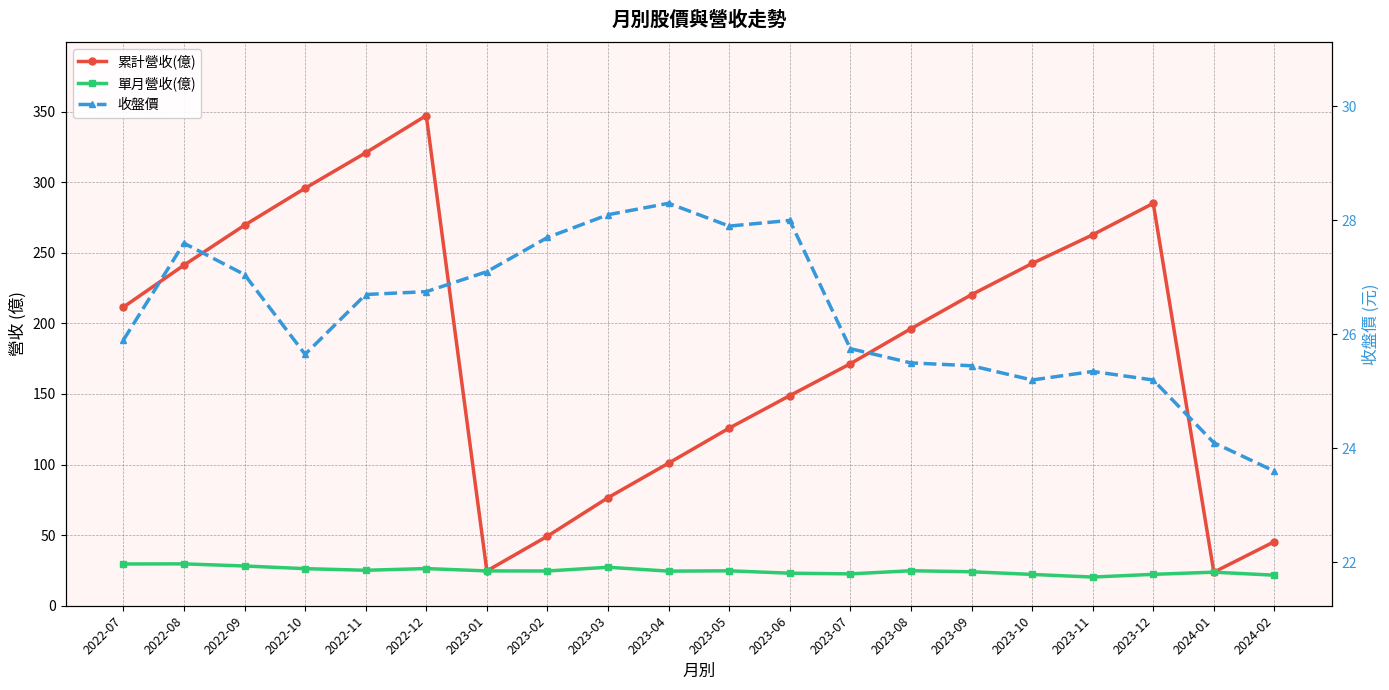

Which has a higher value, 2023-03 or 2023-12?

2023-12